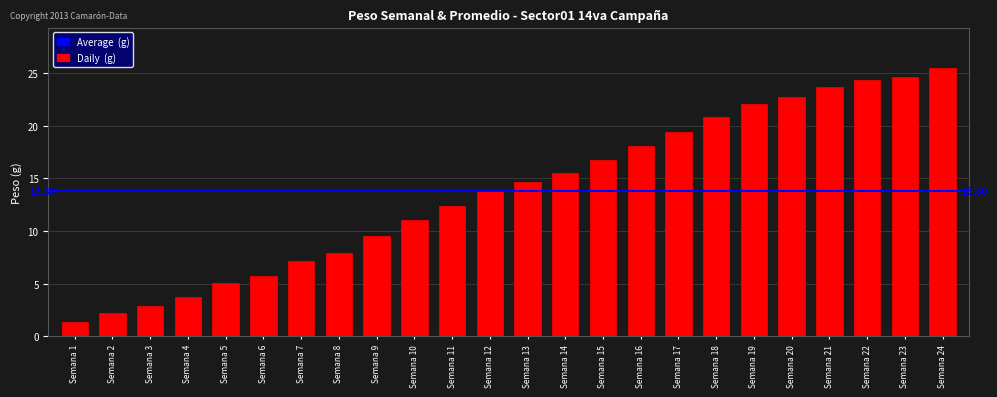

Approximately how many times larger is the value at Semana 10 compared to Semana 23?

0.4